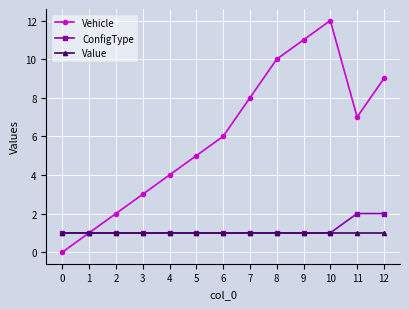

What is the value of the Value point at the 6th from the left?

1